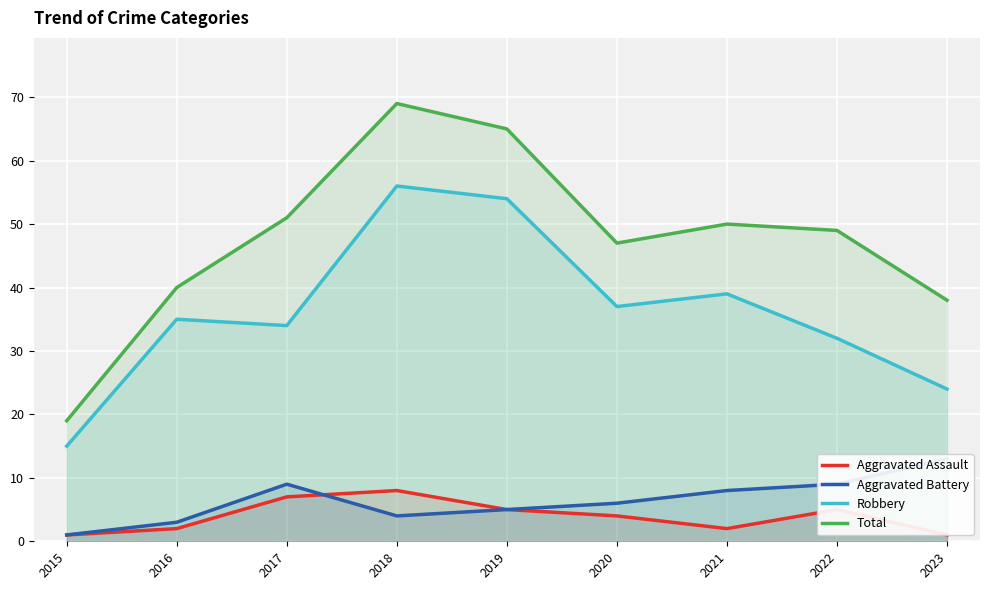

At how many categories does at least one series exceed 13?

9